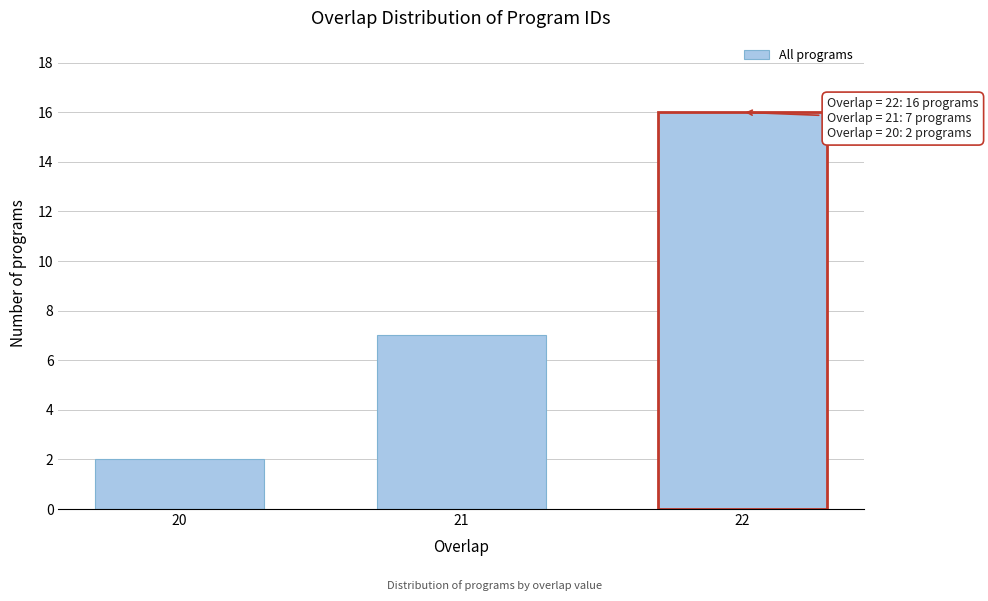

Reading left to right, extract all data points from this chart.

20=2	21=7	22=16